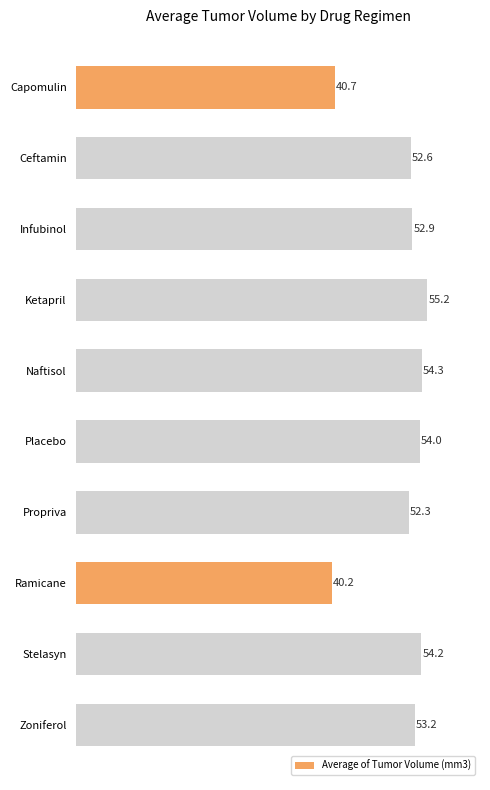

What is the greatest value displayed?

55.2